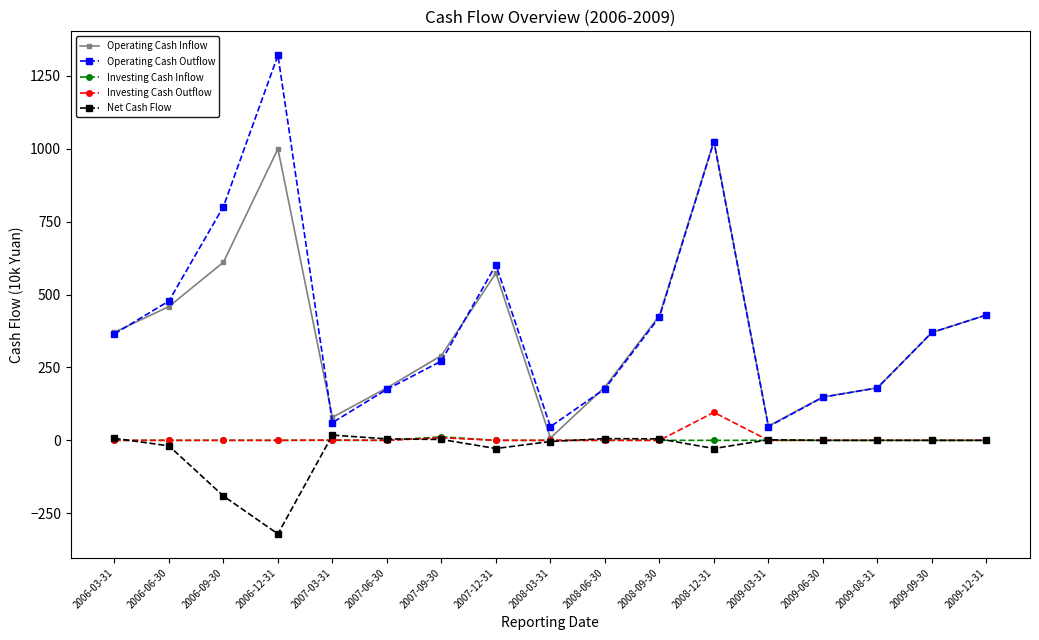

Where is Net Cash Flow nearest to the value -151?

2006-09-30